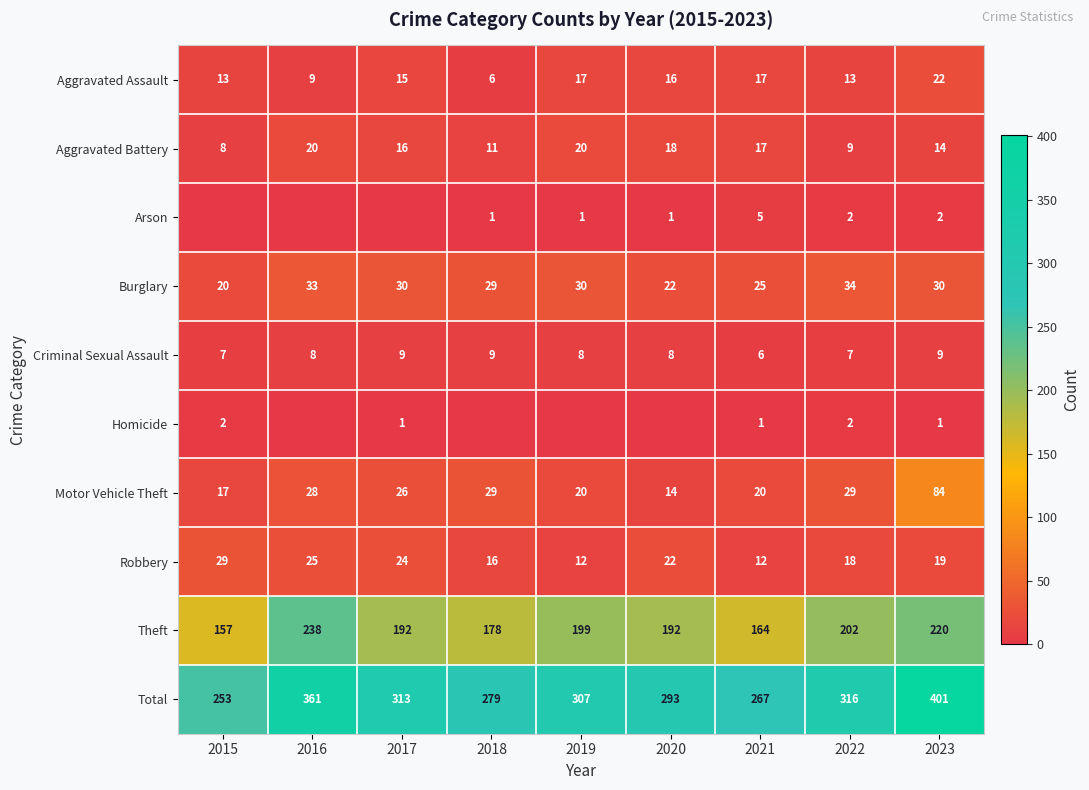

Where is Aggravated Battery nearest to the value 14?

2023